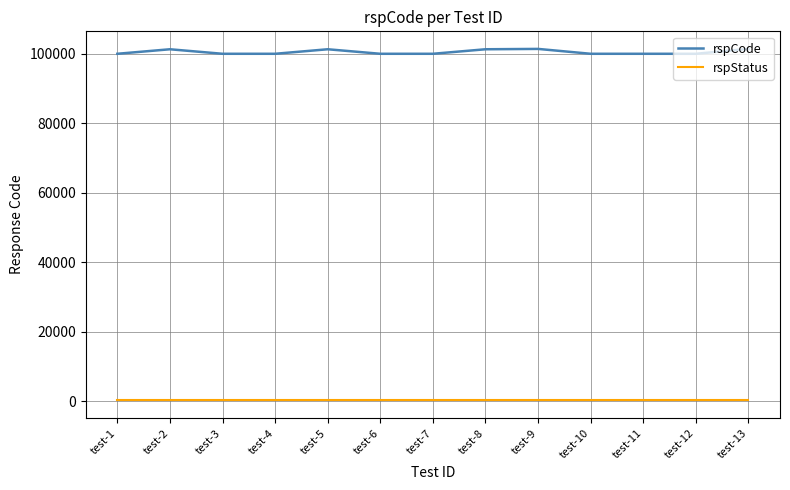

The value of rspCode at test-7 is 153006. True or false?

False